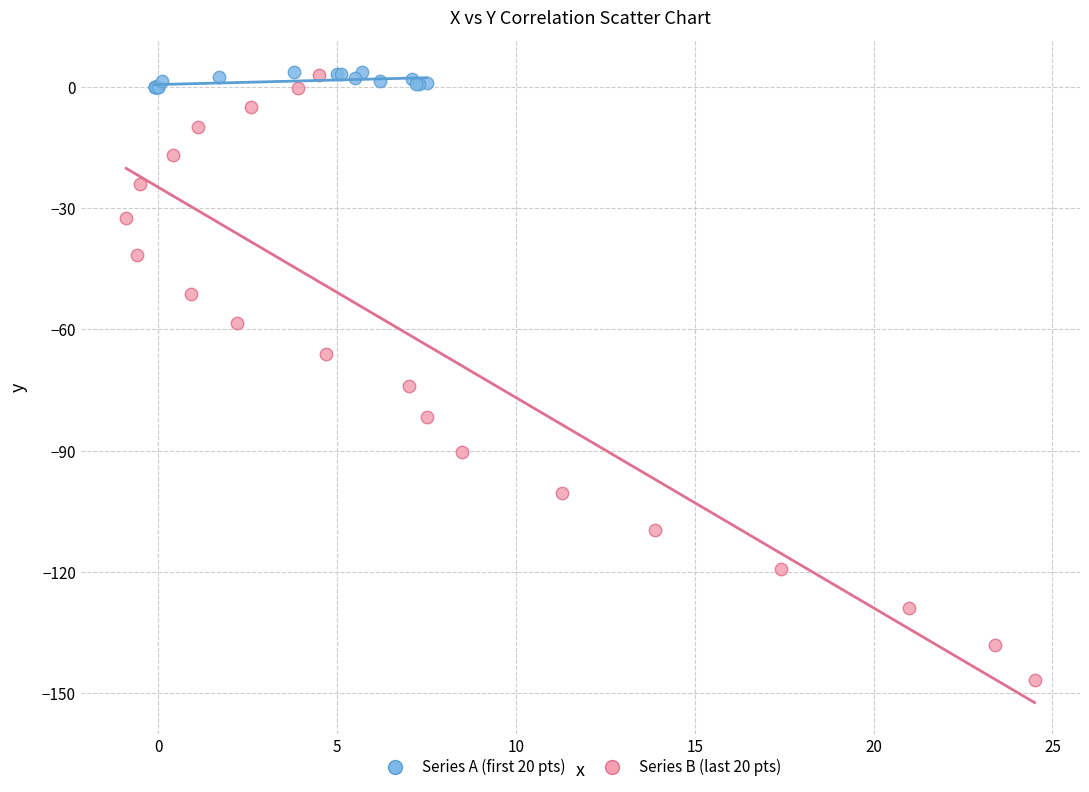

Which series has the widest spread of Y values?

Series B (last 20 pts)